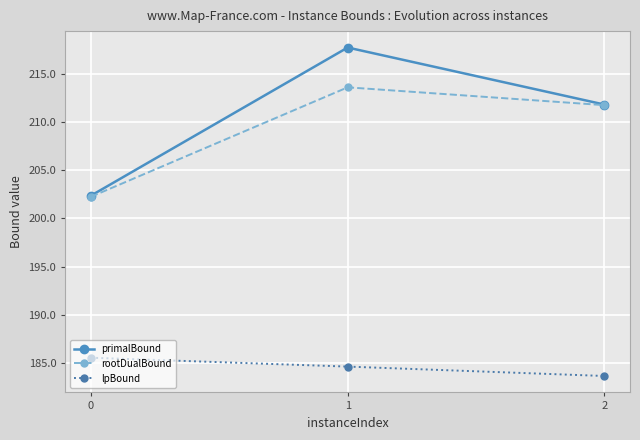

Is the value of rootDualBound at 2 greater than the value of lpBound at 0?

Yes